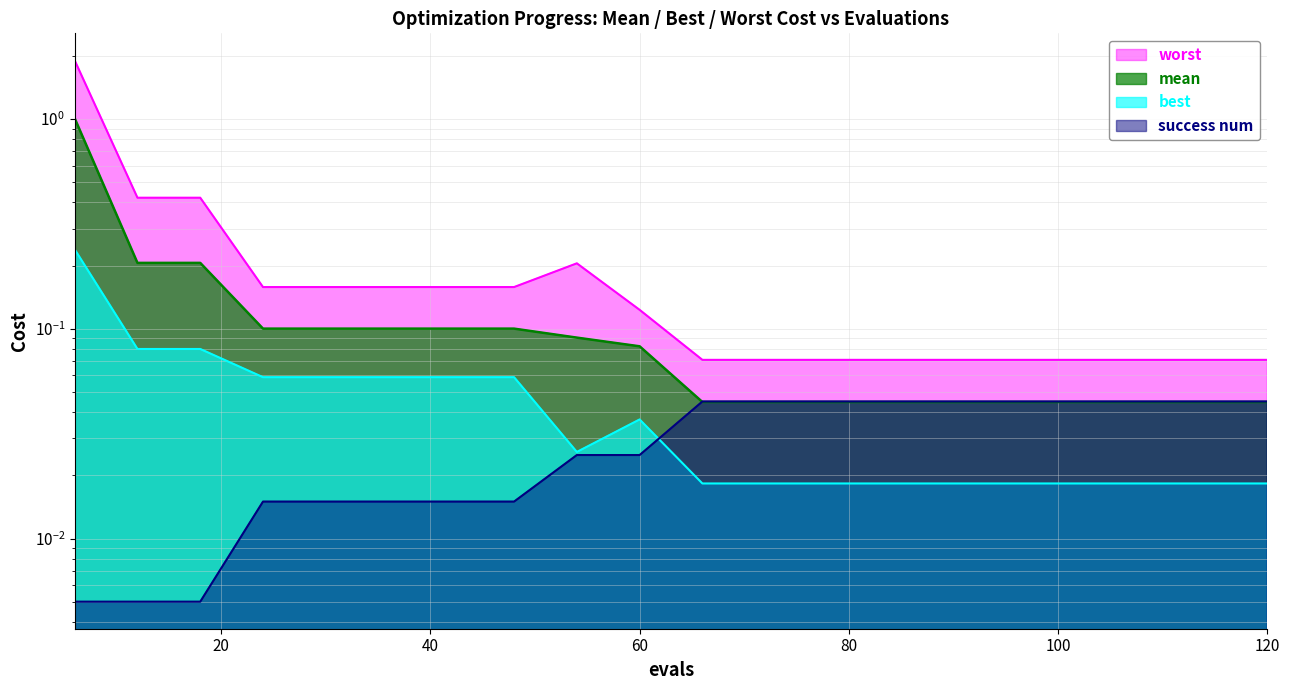

At which label does best reach its minimum?

66